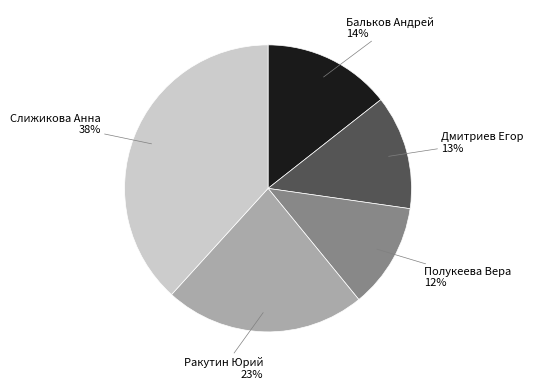

Count the number of slices in the pie.

5